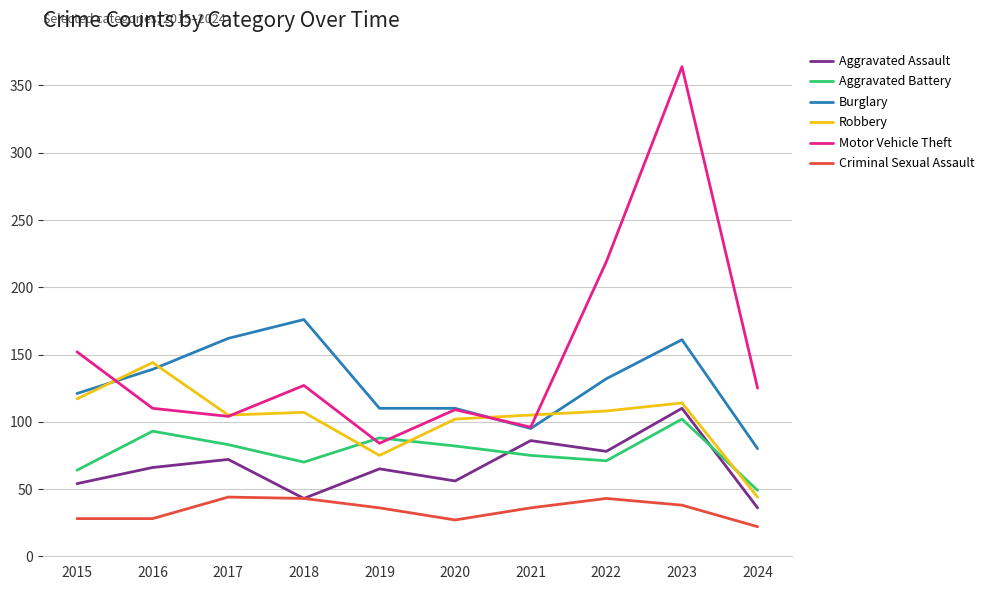

Which series has the largest total across all categories?

Motor Vehicle Theft